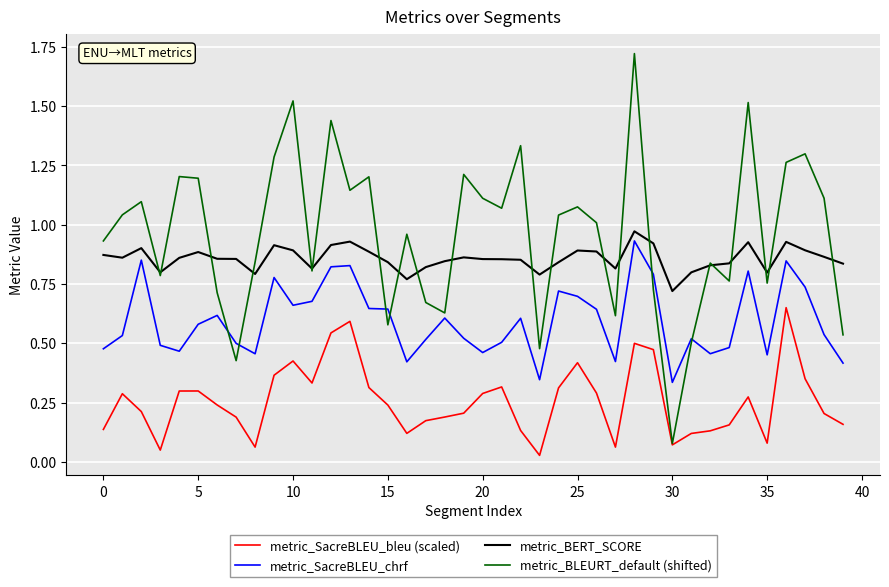

True or false: metric_BERT_SCORE and metric_SacreBLEU_bleu (scaled) intersect in this chart.

False